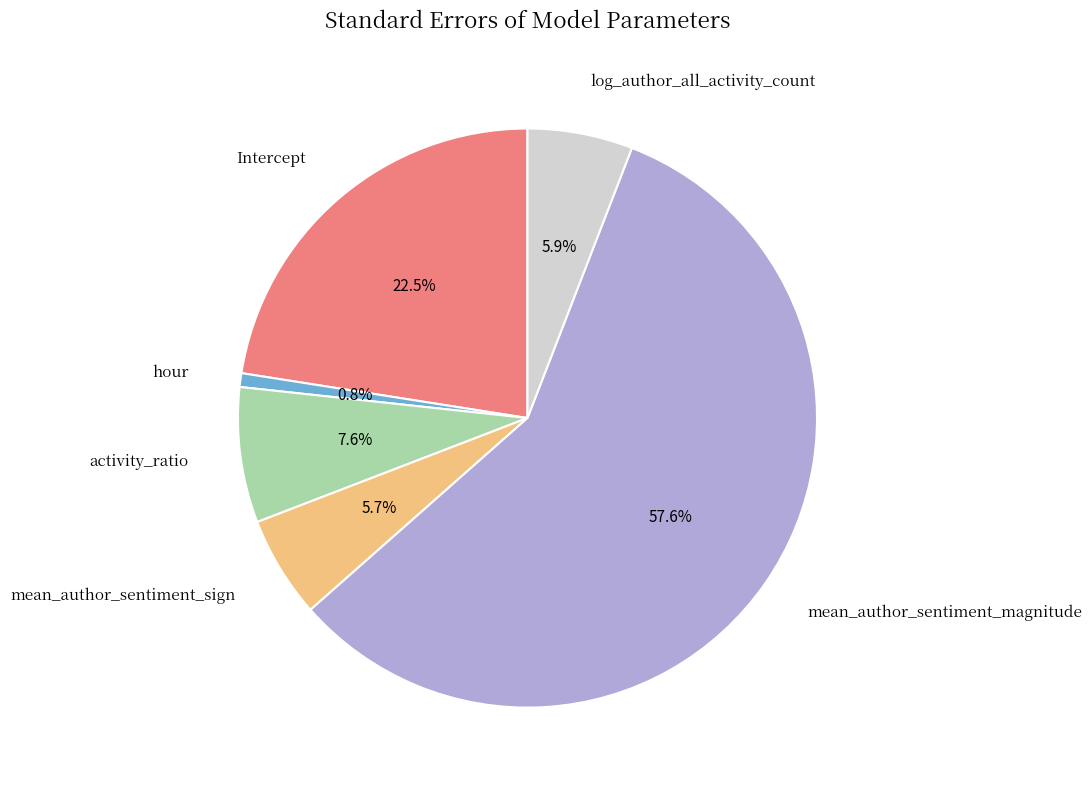

Is there a majority slice in this chart?

Yes